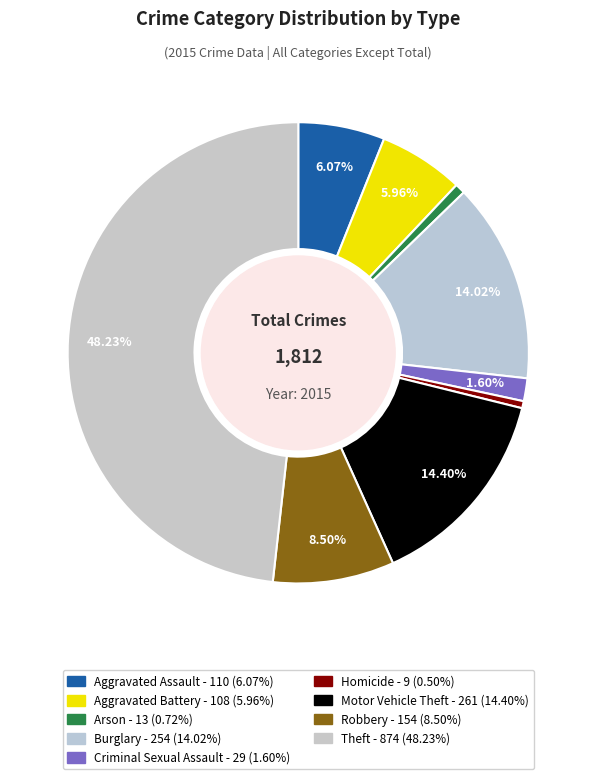

To the nearest percent, what is the average slice percentage?

11%